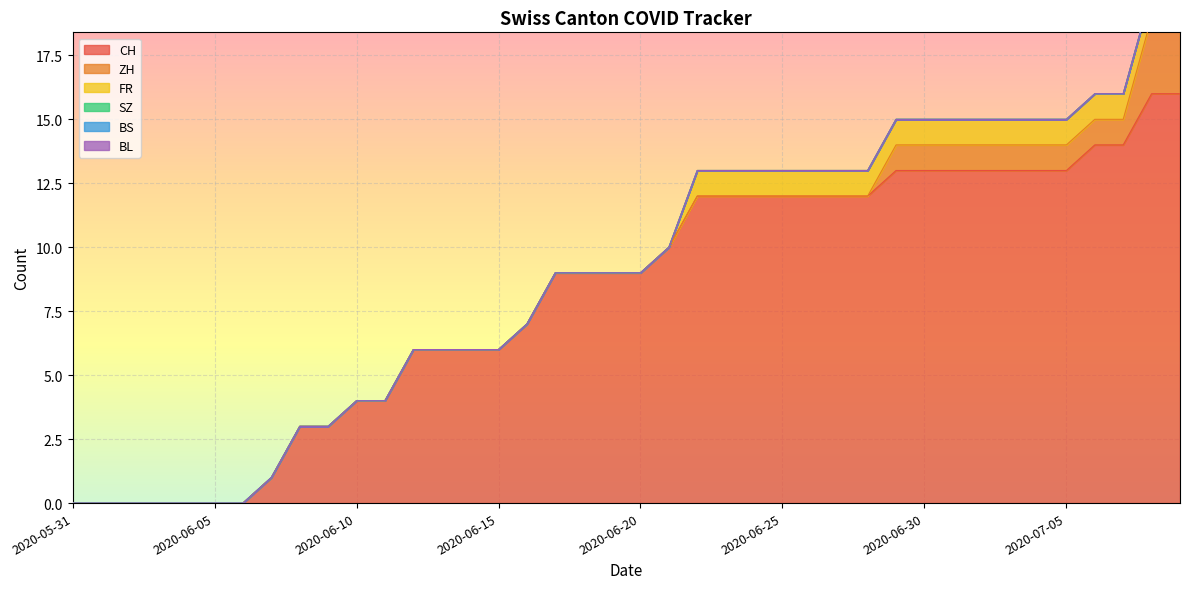

At which category does the chart reach its peak across all series?

2020-07-08